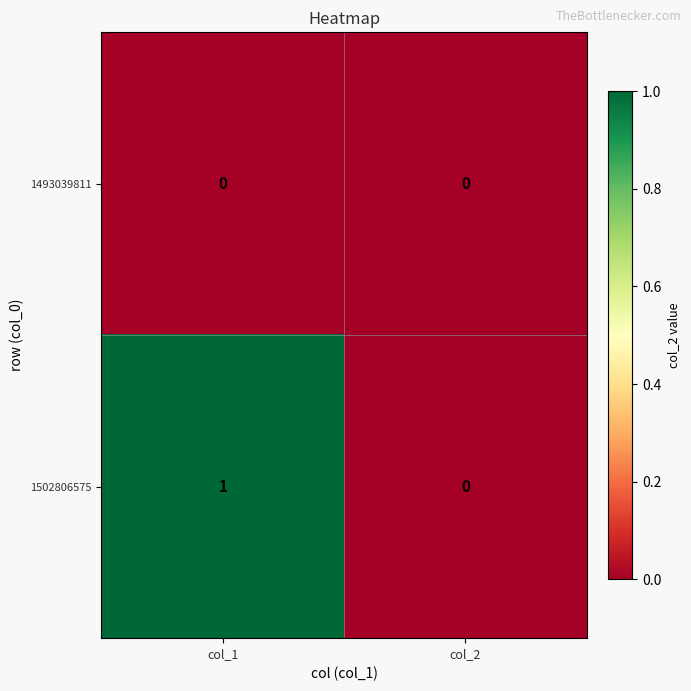

Between col_1 and col_2, which series saw the biggest shift?

1502806575